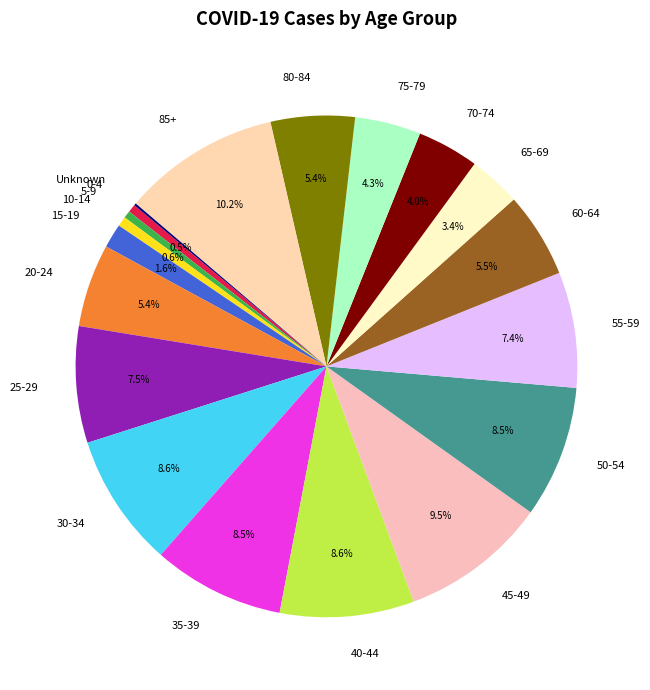

Between 60-64 and 40-44, which is larger?

40-44